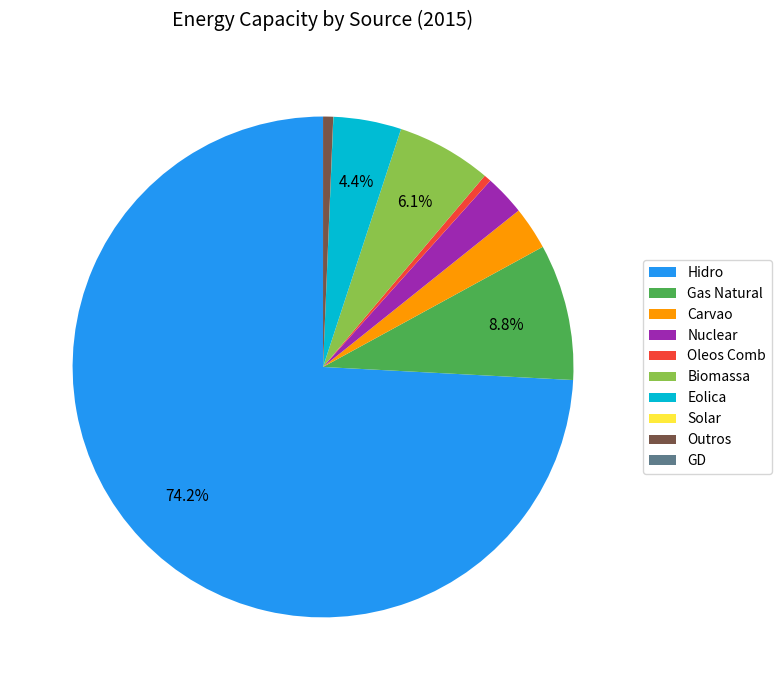

To the nearest percent, what percentage of the pie is Outros?

1%